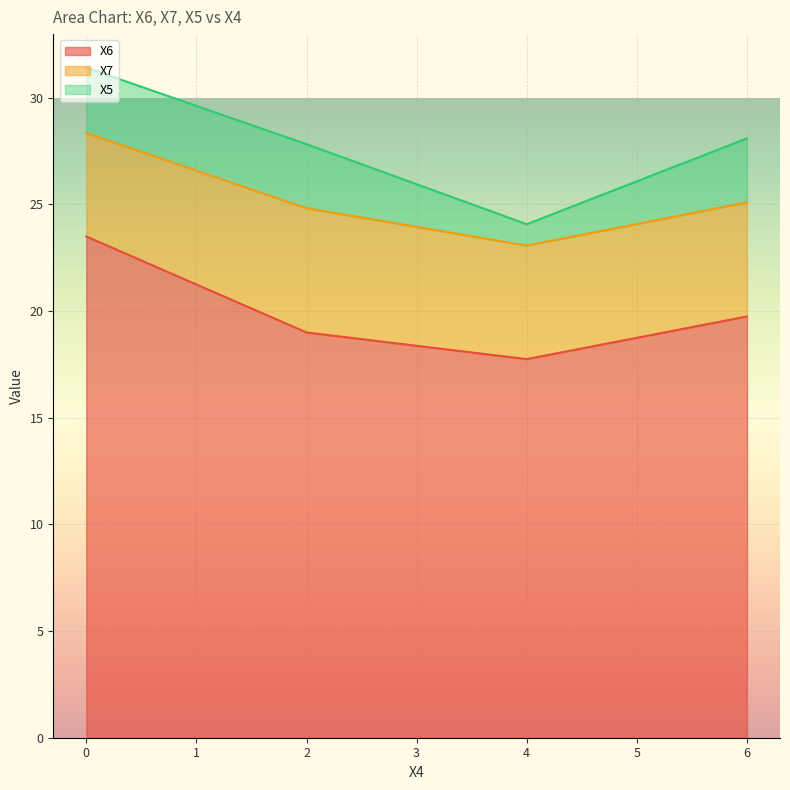

What is the highest value of the X6 series?

23.5